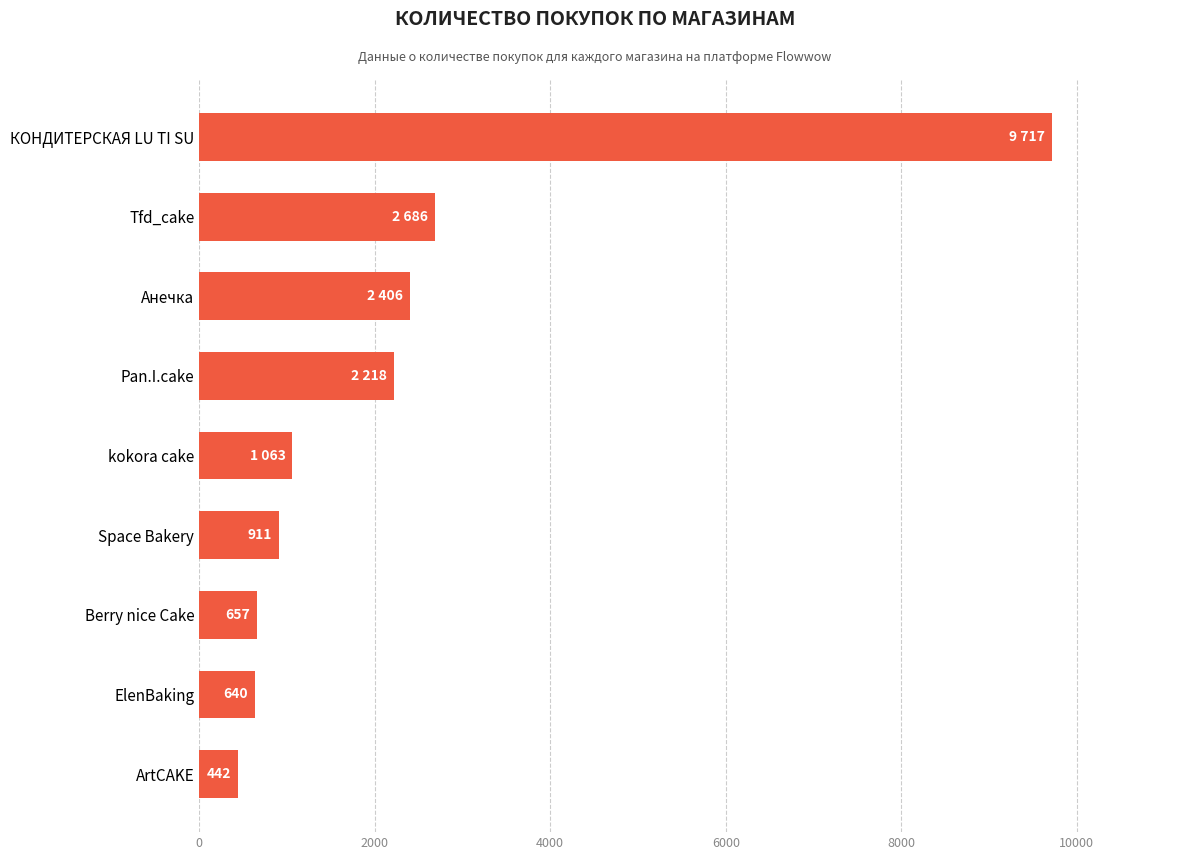

Which category has the highest value across all series?

КОНДИТЕРСКАЯ LU TI SU